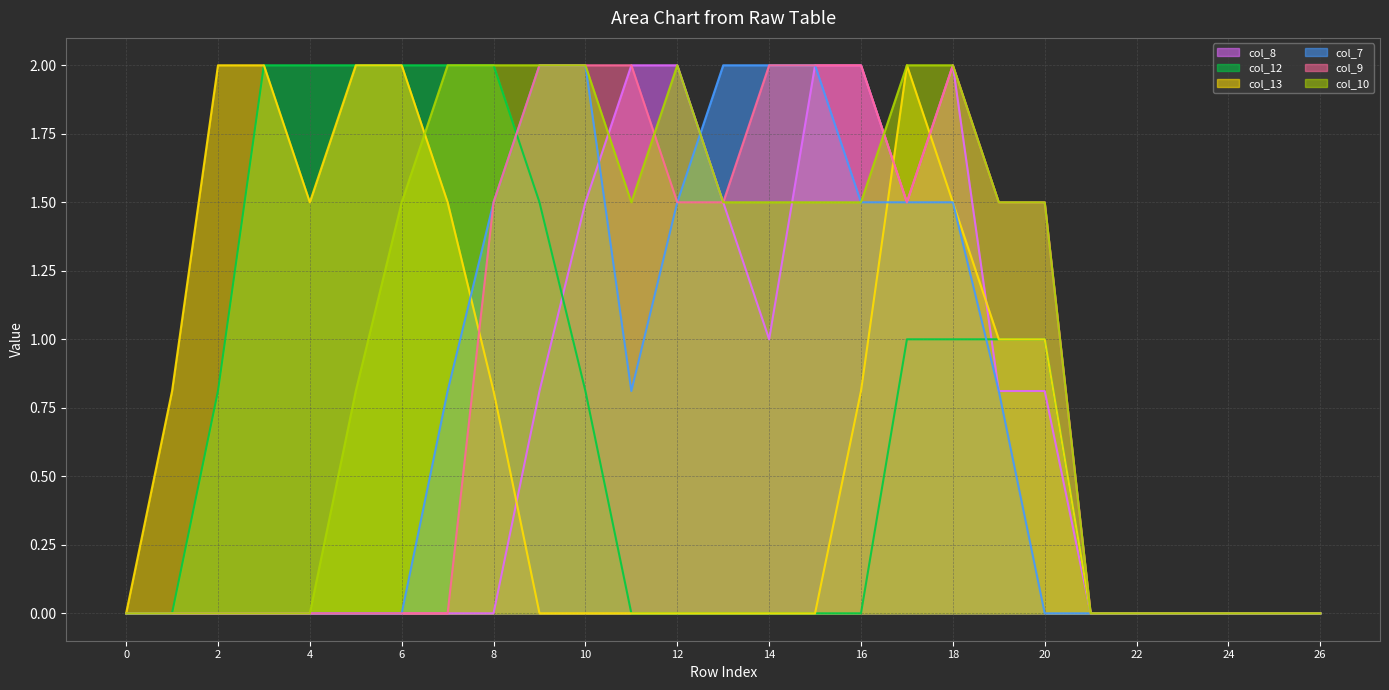

Where does the col_10 series first go above 1?

6